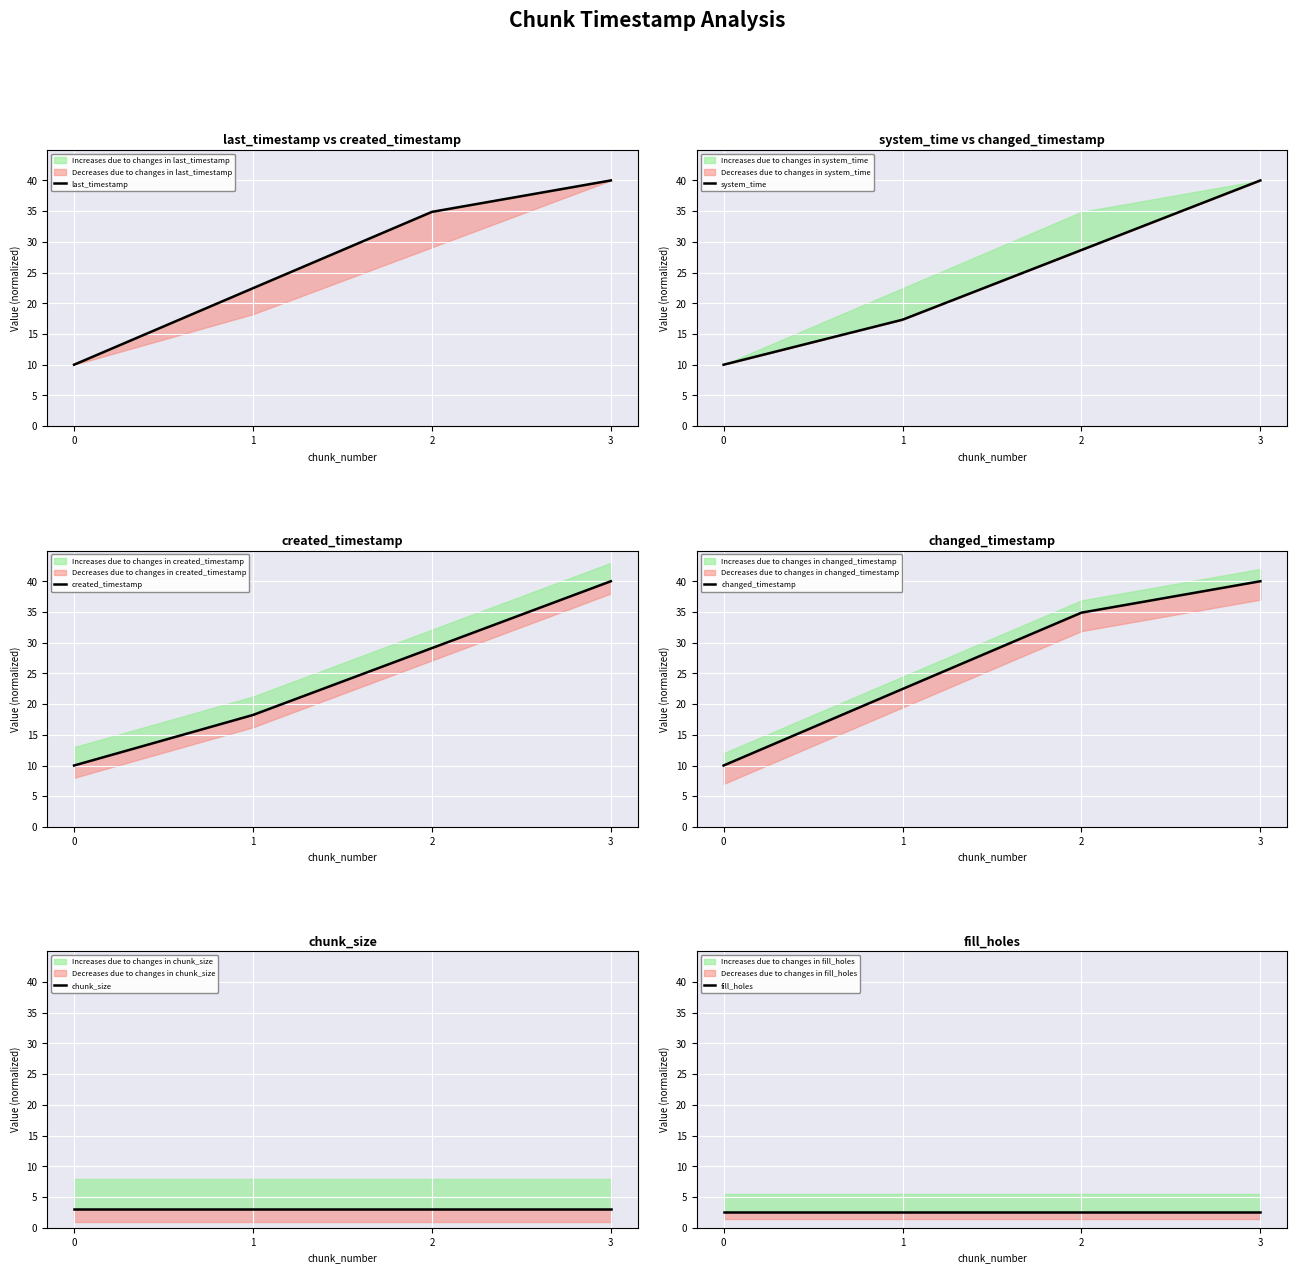

True or false: created_timestamp has a value of 11.2 at 1.

False